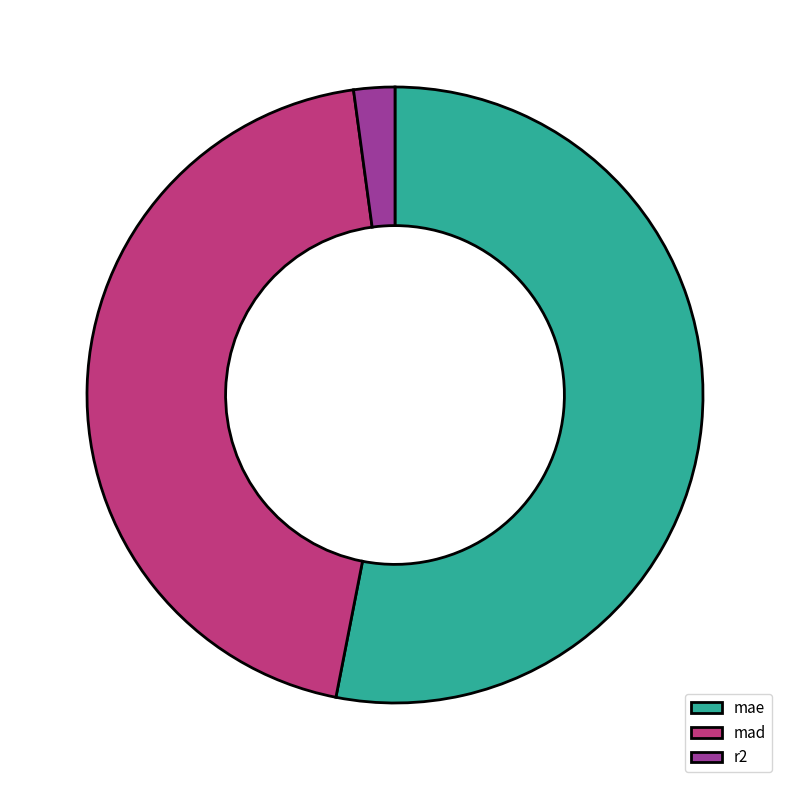

Between r2 and mae, which is larger?

mae